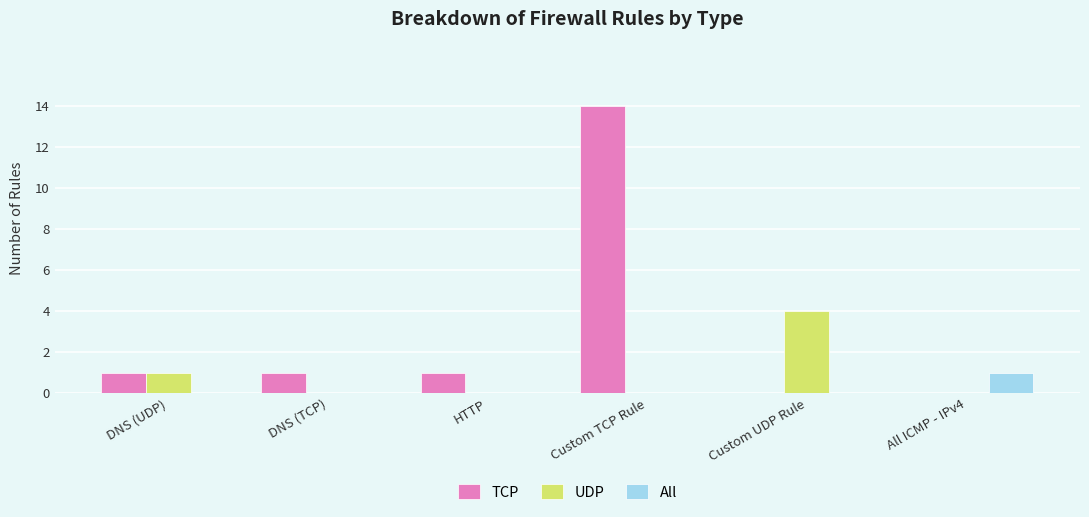

What are all the series names shown in the legend?

TCP, UDP, All